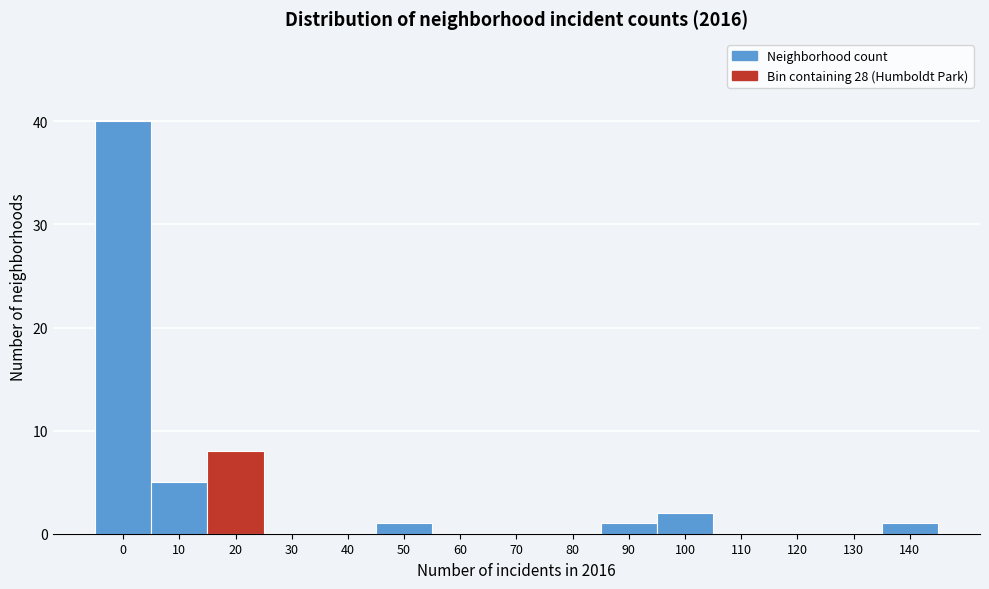

Reading right to left, transcribe all the data shown in this chart.

140=1	130=0	120=0	110=0	100=2	90=1	80=0	70=0	60=0	50=1	40=0	30=0	20=8	10=5	0=40